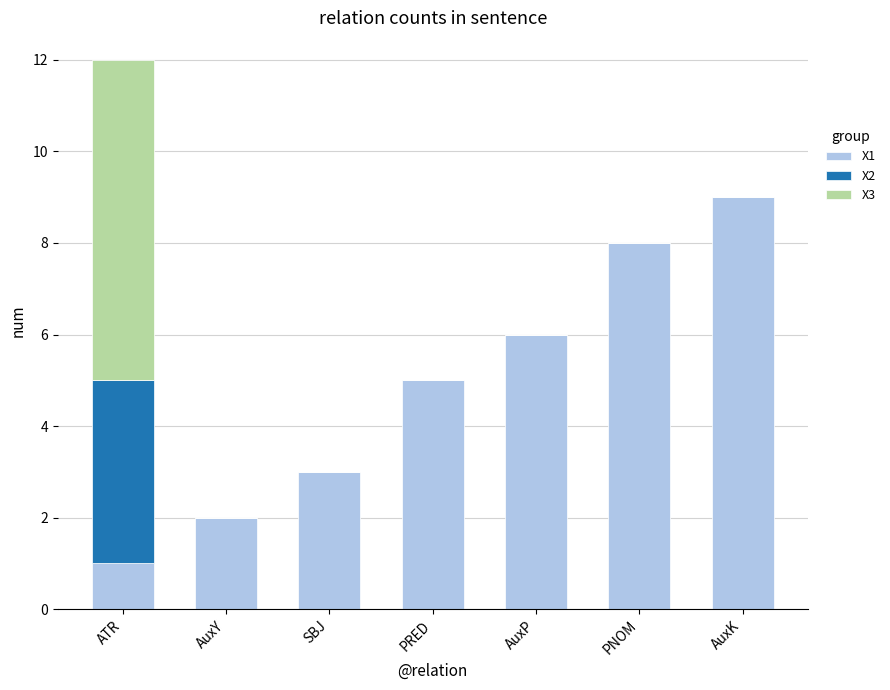

Are the bars horizontal?

No